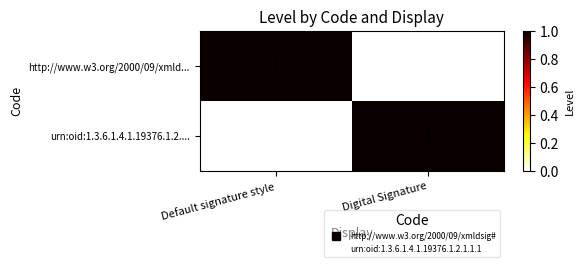

Rank the series at Digital Signature from lowest to highest value.

http://www.w3.org/2000/09/xmld..., urn:oid:1.3.6.1.4.1.19376.1.2....